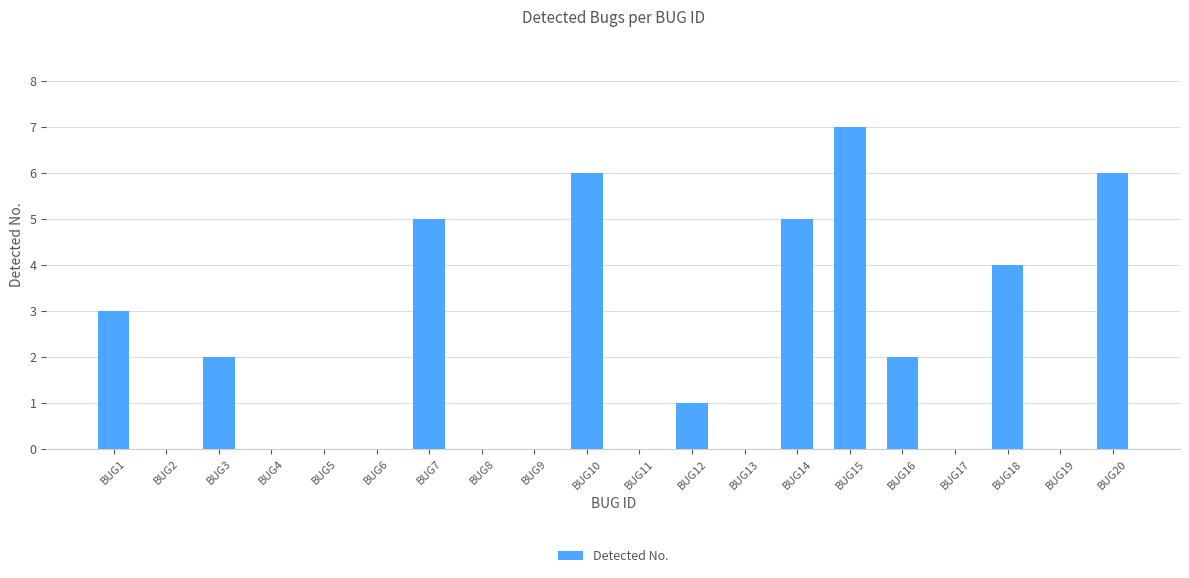

What is the sum of all values?

41